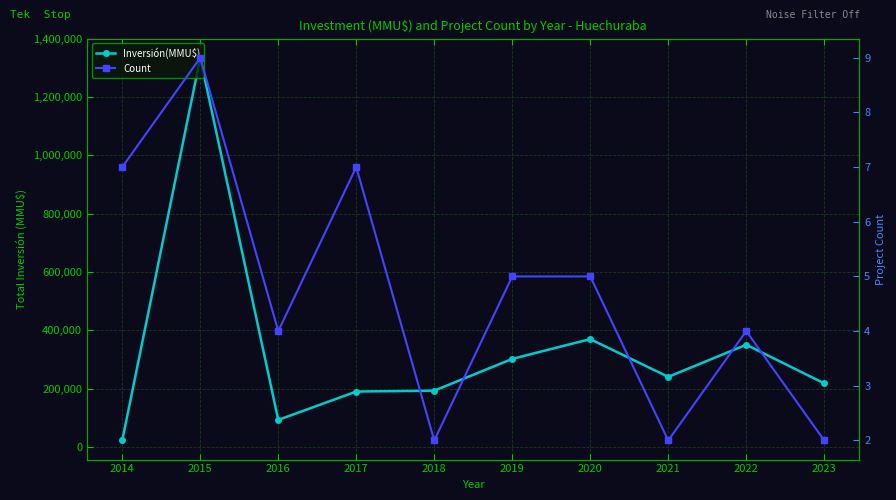

What is the difference between the second highest and minimum values in the Inversión(MMU$) series?

347720